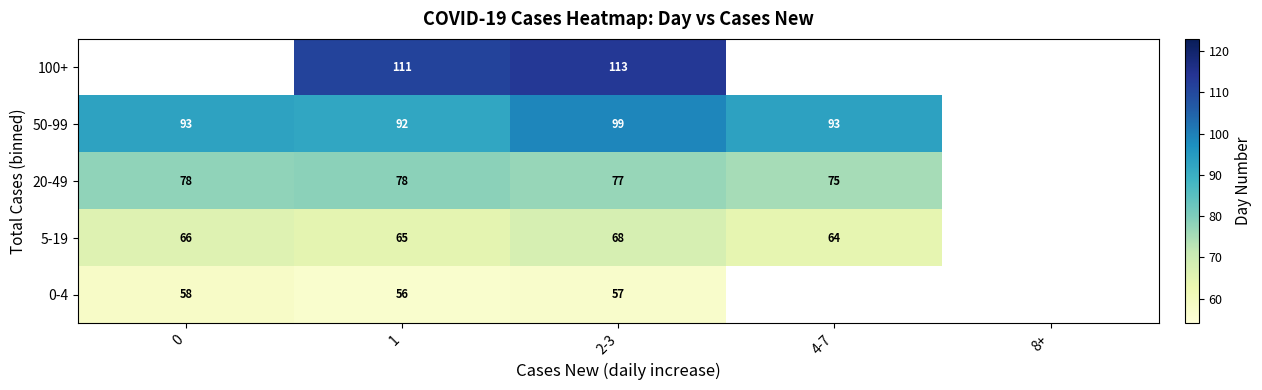

Is it true that 0-4 equals 58 at 0?

True